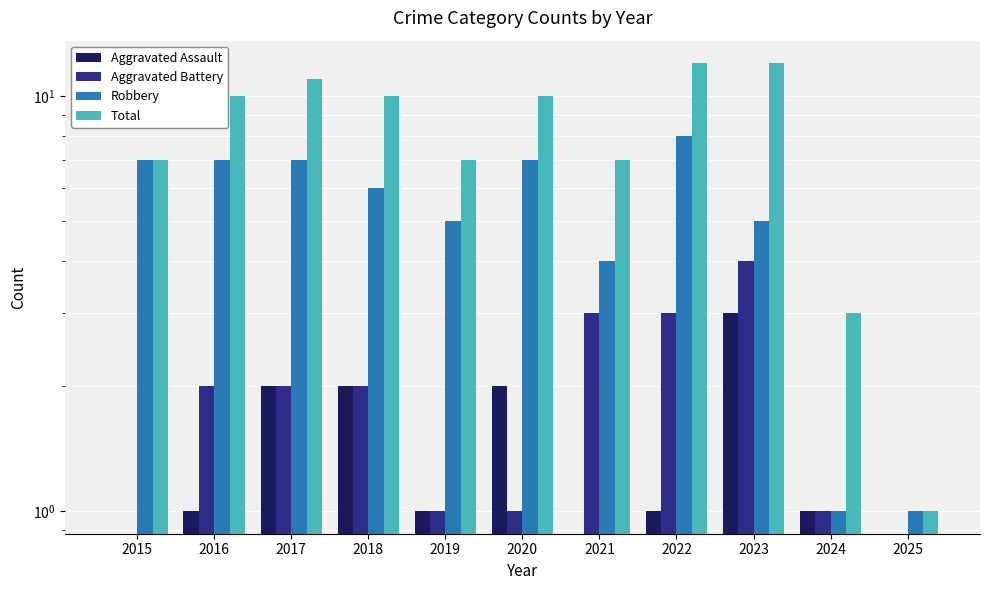

What is the sum of the Total values at 2015 and 2022?

19